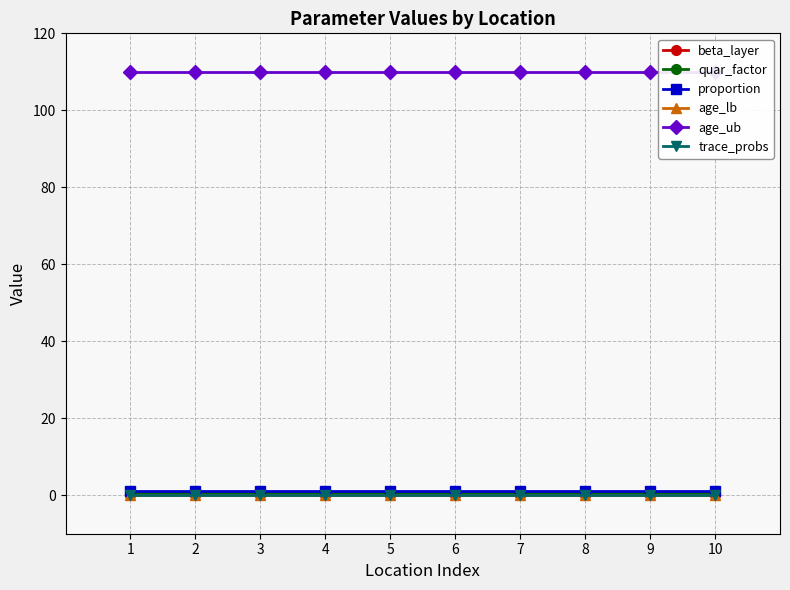

List the series in order of their peak value, highest first.

age_ub, proportion, quar_factor, beta_layer, age_lb, trace_probs